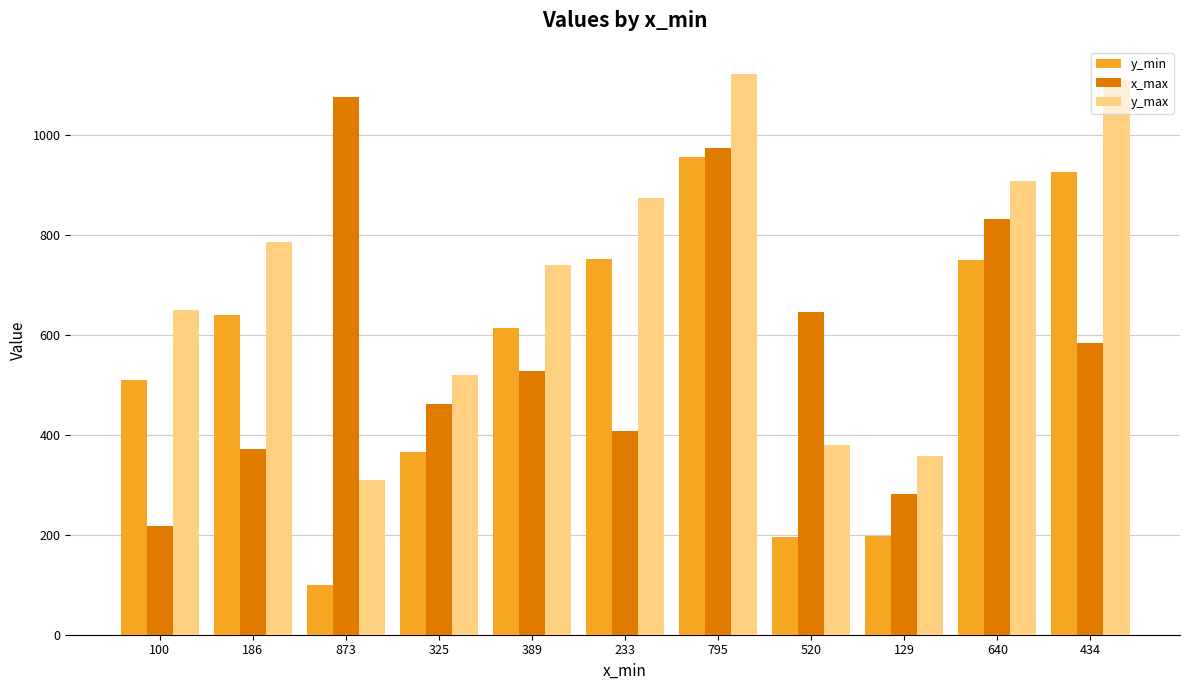

Which series has the largest total across all categories?

y_max